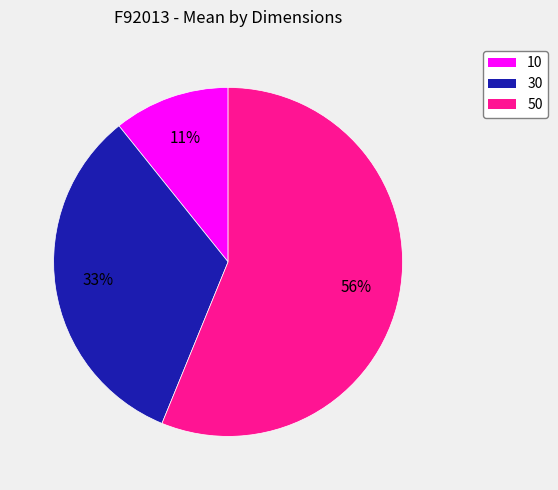

How many slices are in this pie chart?

3